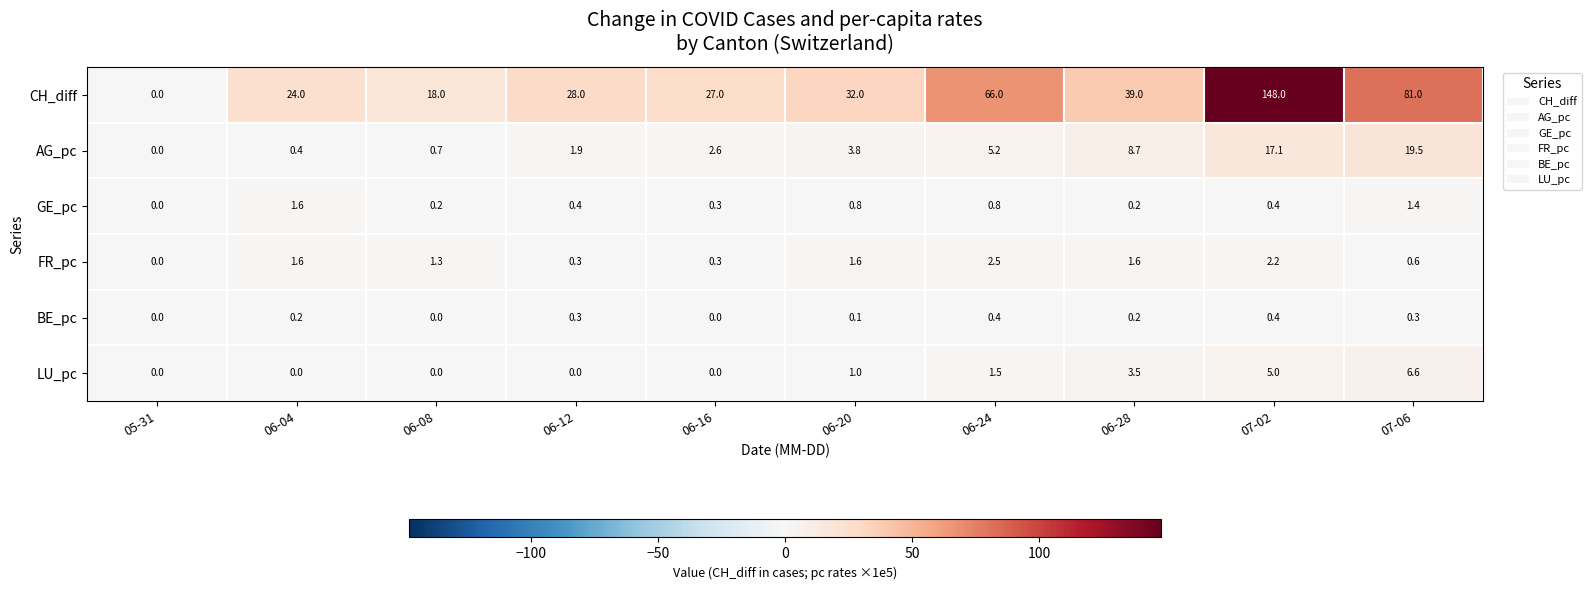

Rank the series by their maximum value, from highest to lowest.

CH_diff, AG_pc, LU_pc, FR_pc, GE_pc, BE_pc